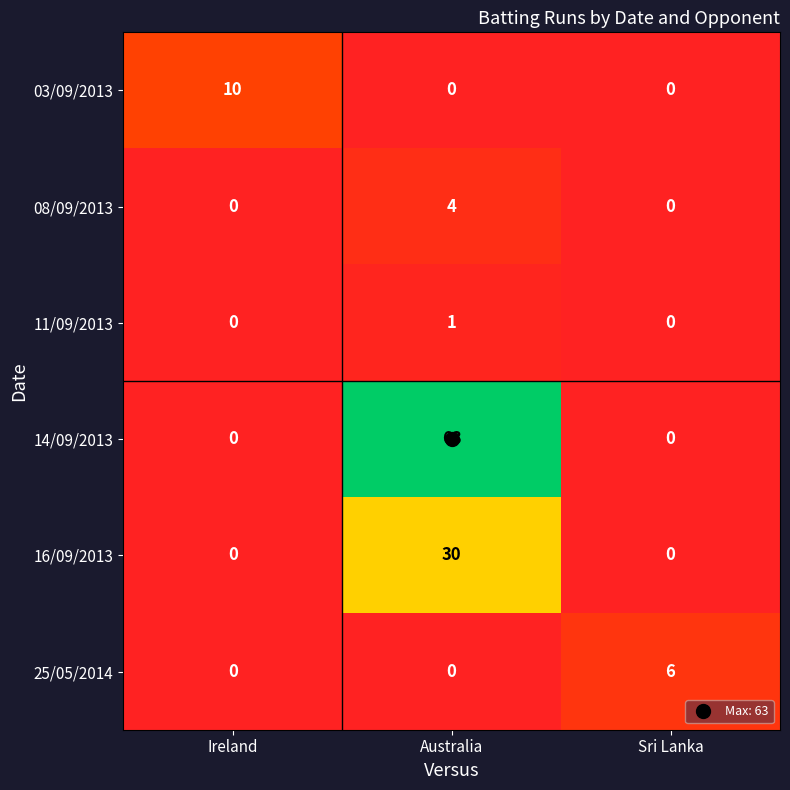

Rank the series by their maximum value, from highest to lowest.

14/09/2013, 16/09/2013, 03/09/2013, 25/05/2014, 08/09/2013, 11/09/2013